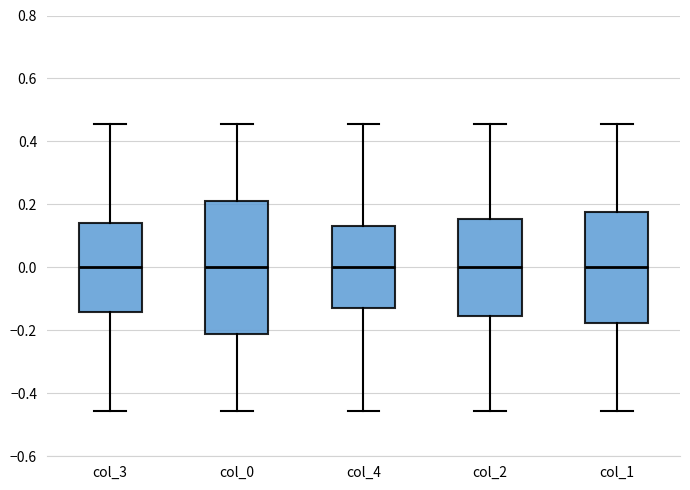

Comparing the boxes themselves (not the whiskers), which one is the tallest?

col_0